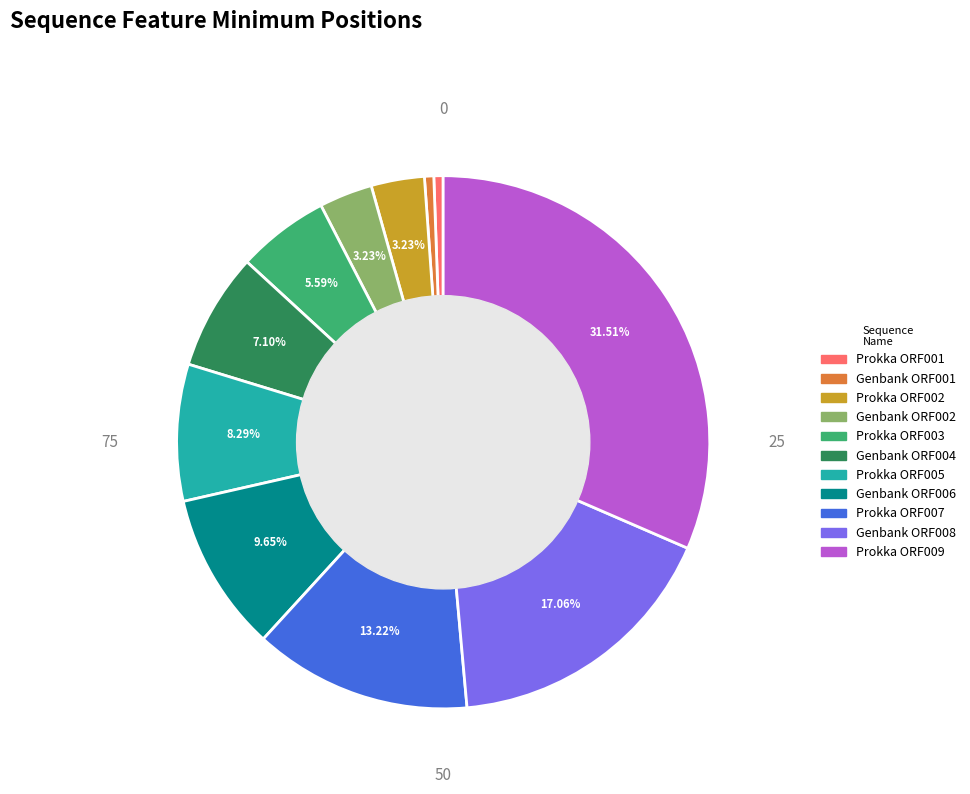

Is there a majority slice in this chart?

No